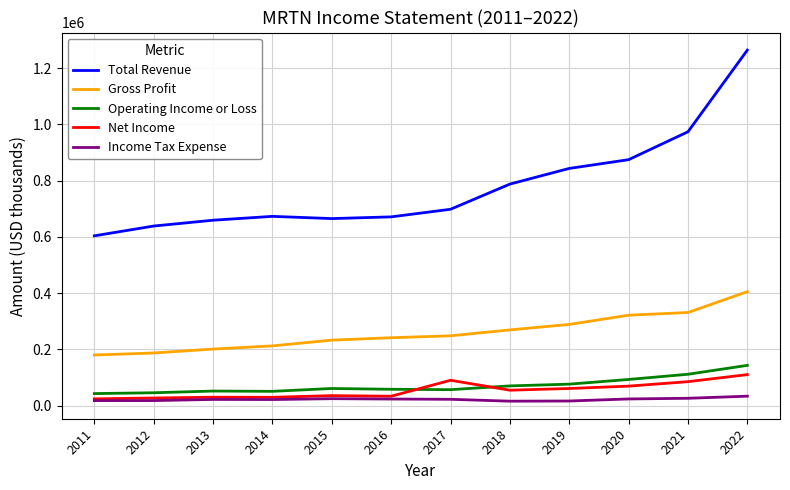

Which series has the largest total across all categories?

Total Revenue